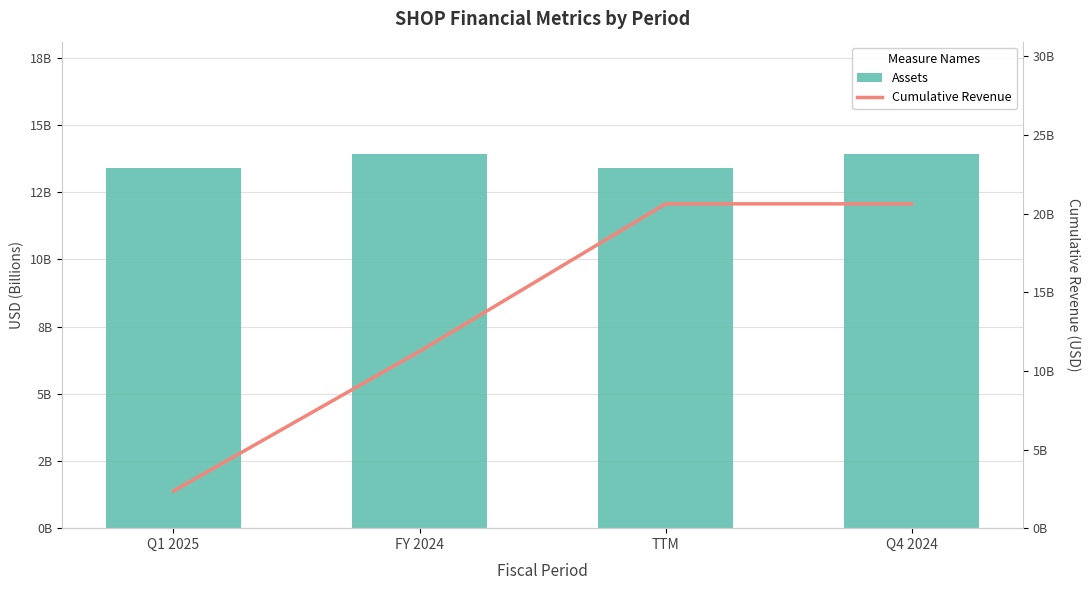

Which series changed the most between Q1 2025 and TTM?

Cumulative Revenue